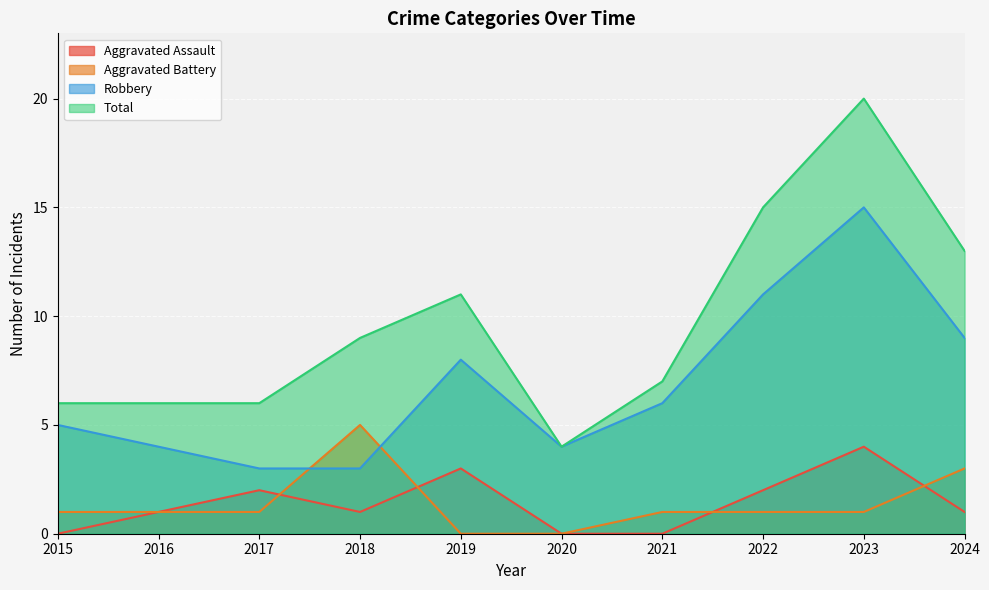

Does the chart display data point markers on the line(s)?

No